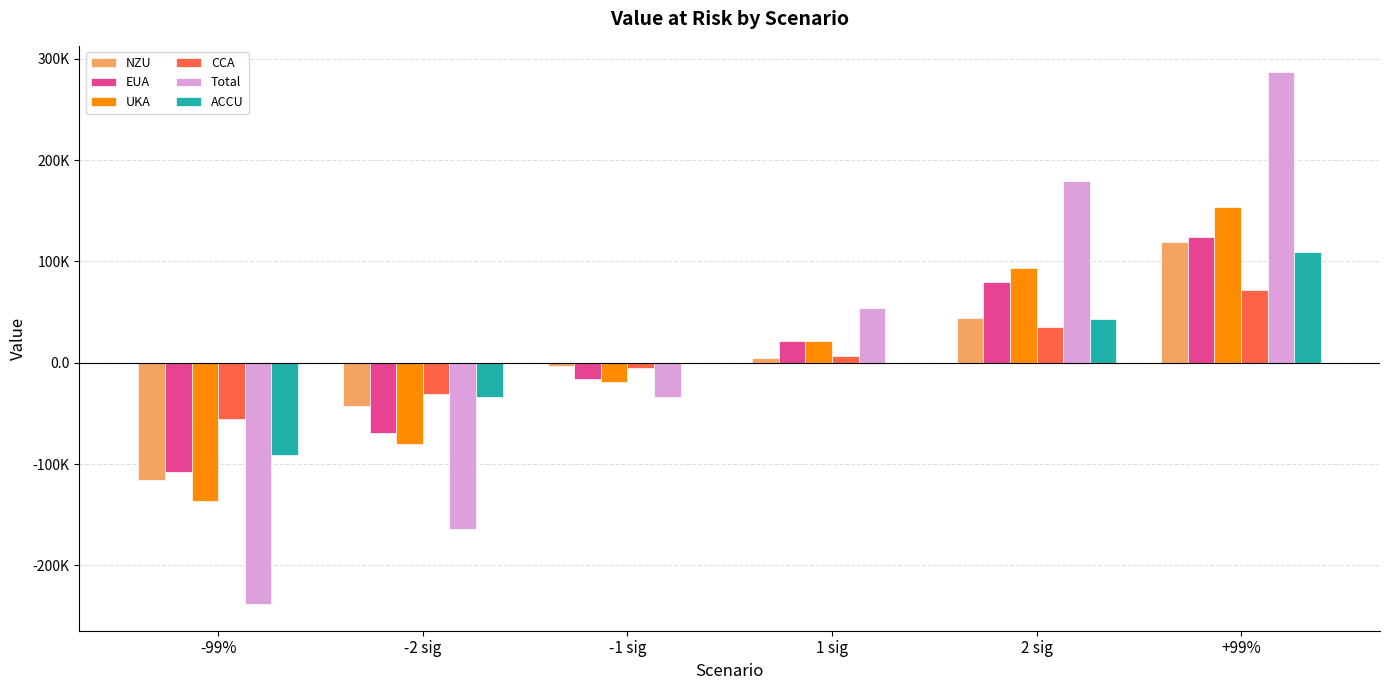

What are all the series names shown in the legend?

NZU, EUA, UKA, CCA, Total, ACCU